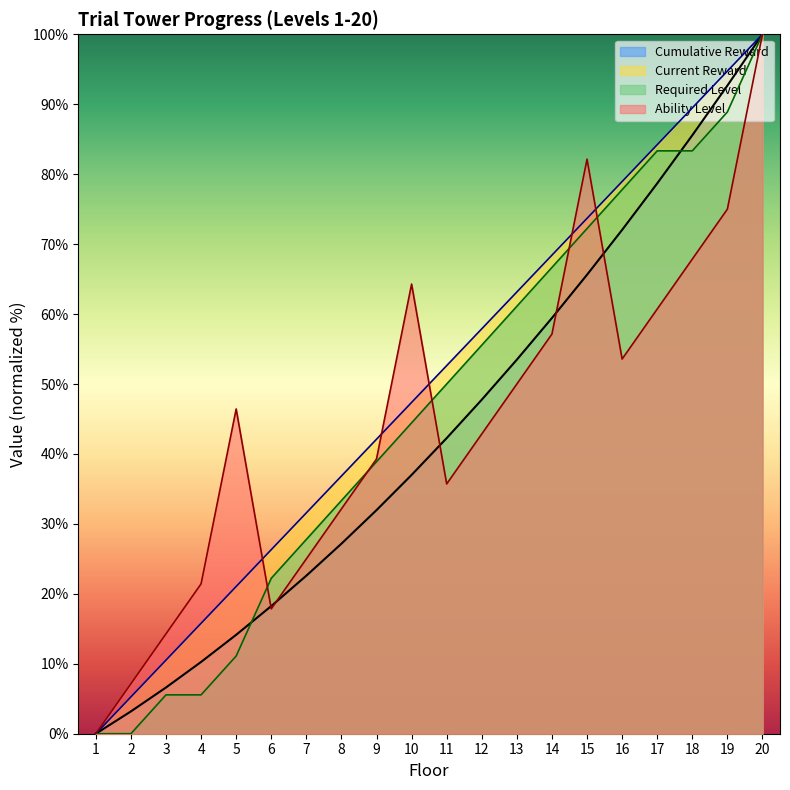

How many lines are shown in the chart?

4